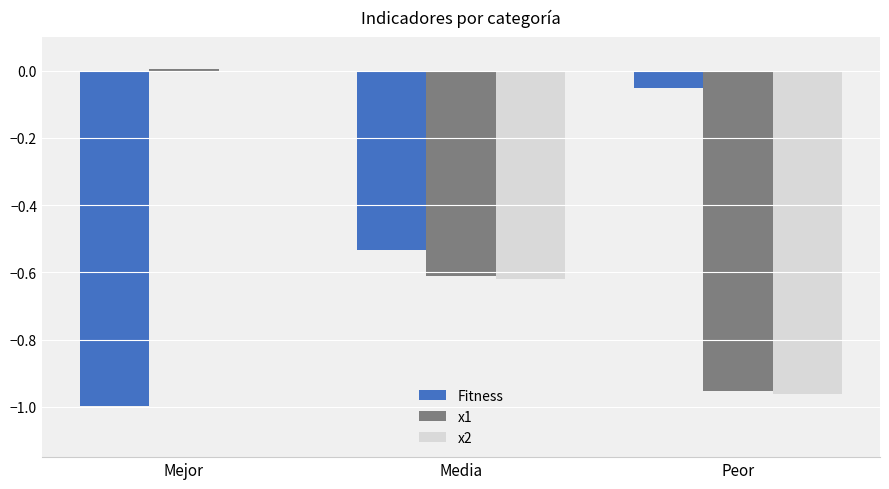

Rank the categories by x2 value from highest to lowest.

Mejor, Media, Peor